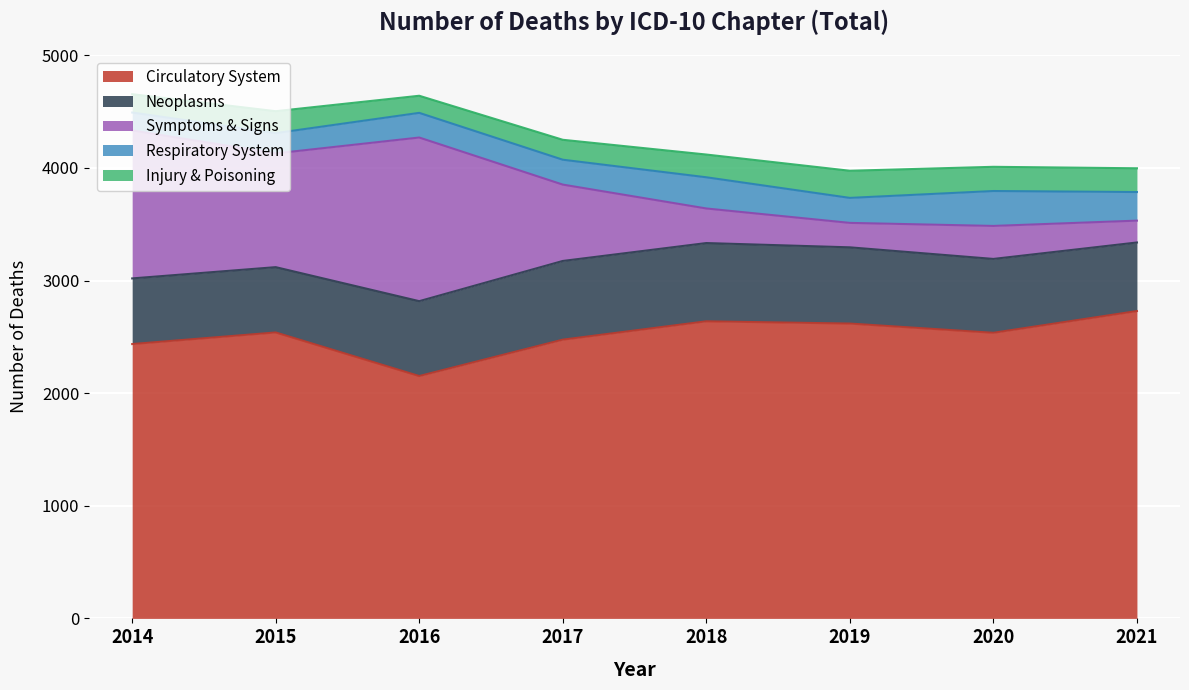

How many lines are shown in the chart?

5